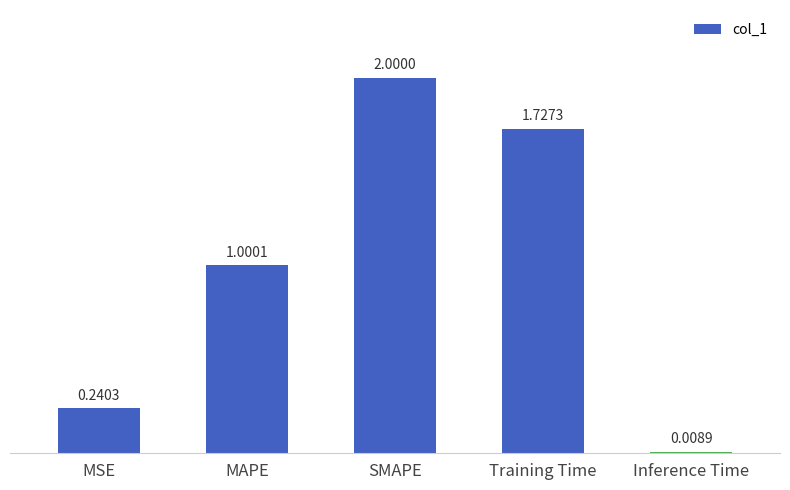

At which label does the data first exceed 1?

MAPE